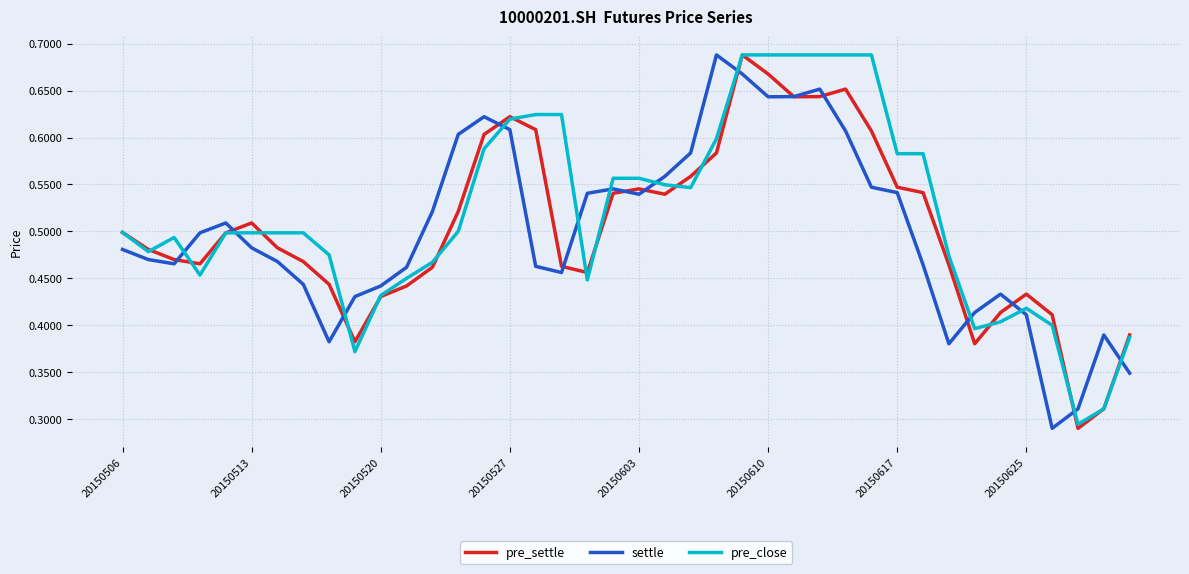

Which series ends up on top after the final intersection of settle and pre_close?

pre_close